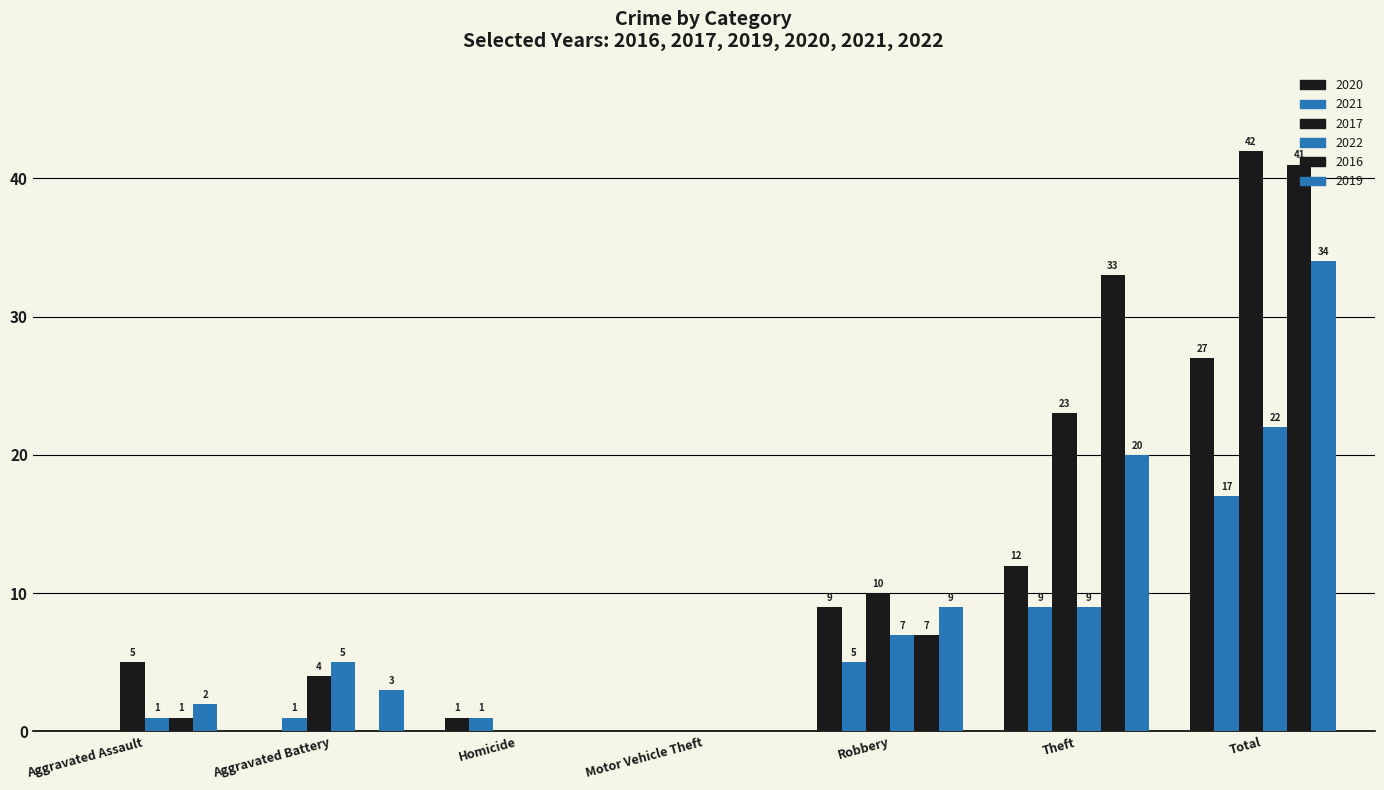

True or false: 2016 has a value of 25 at Aggravated Battery.

False